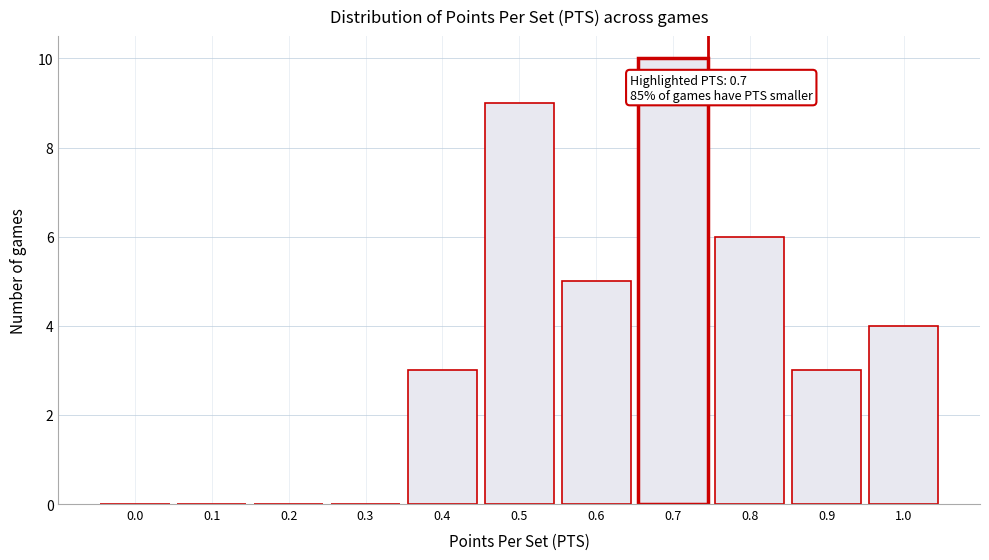

Reading left to right, what are all the values shown in this chart?

0.0=0	0.1=0	0.2=0	0.3=0	0.4=3	0.5=9	0.6=5	0.7=10	0.8=6	0.9=3	1.0=4